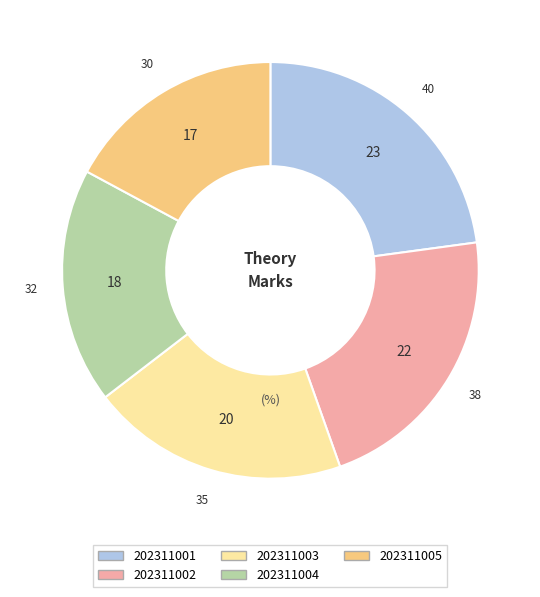

Is it true that 202311005 is 17% of the pie?

True